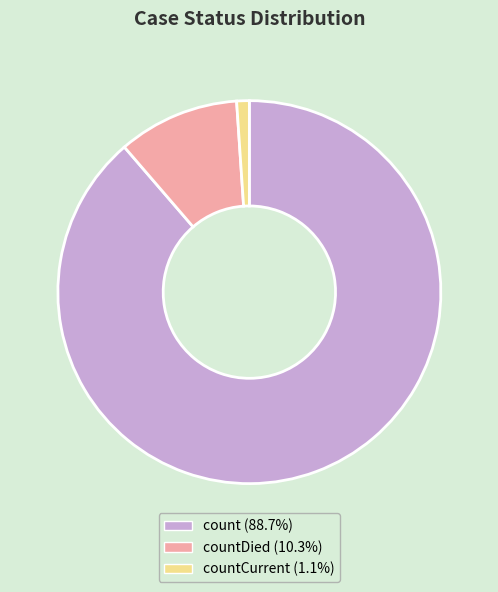

Does any single category account for the majority?

Yes